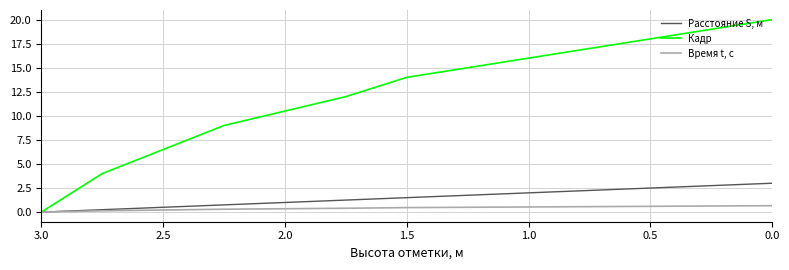

Count the Время t, с values in the range 0 to 1.

12